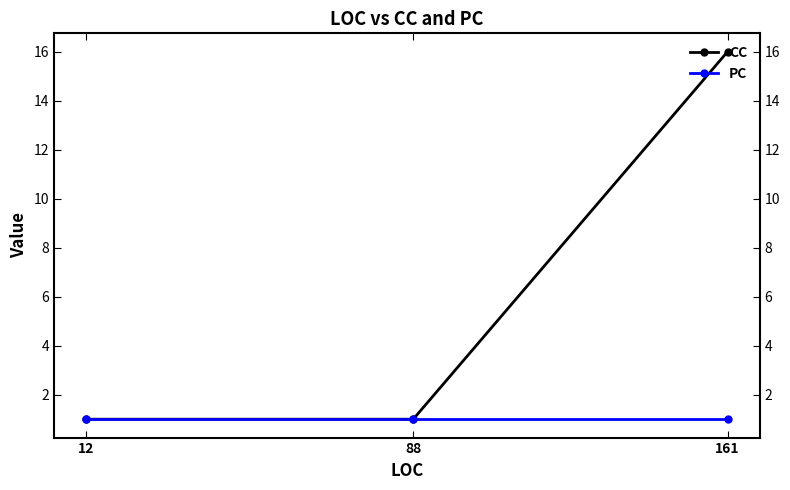

Which label corresponds to the largest value in the chart?

161